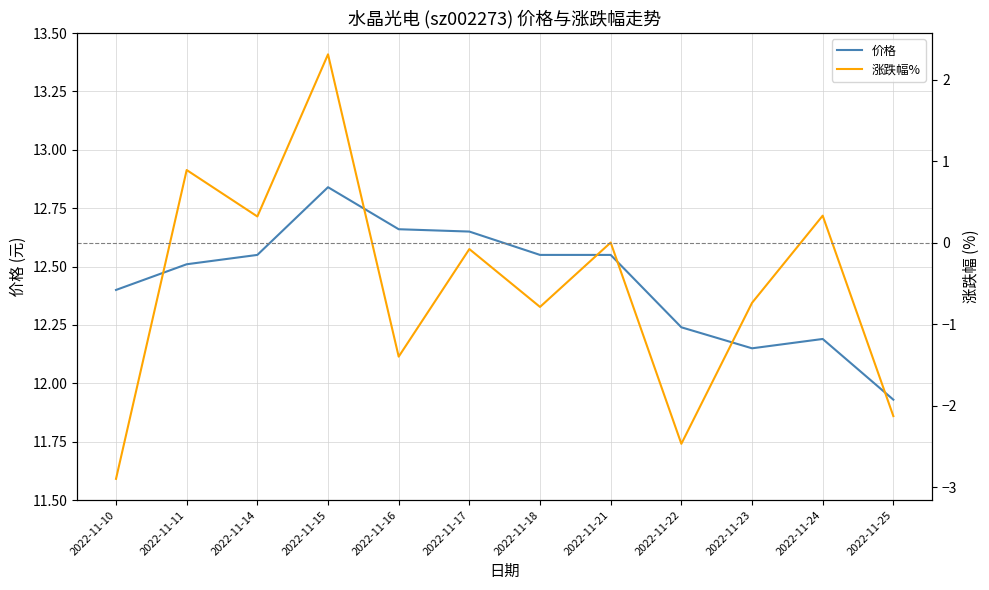

At how many categories does at least one series exceed 6?

12